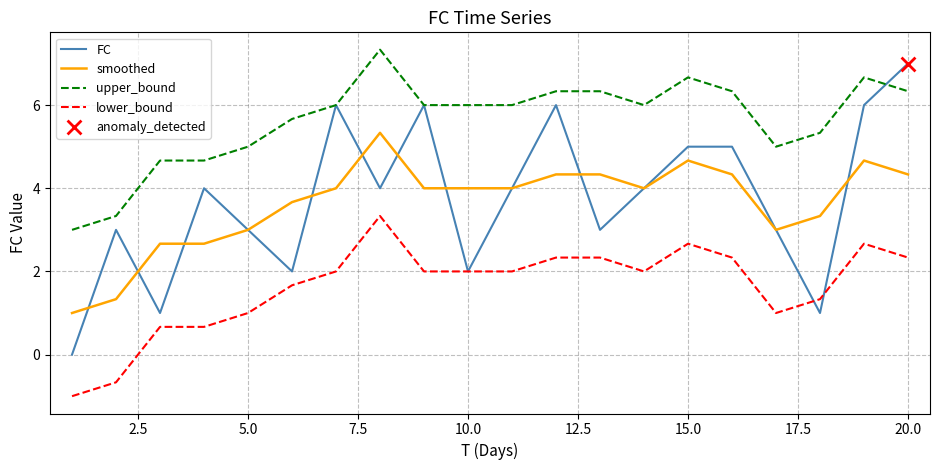

Which series has the largest total across all categories?

upper_bound